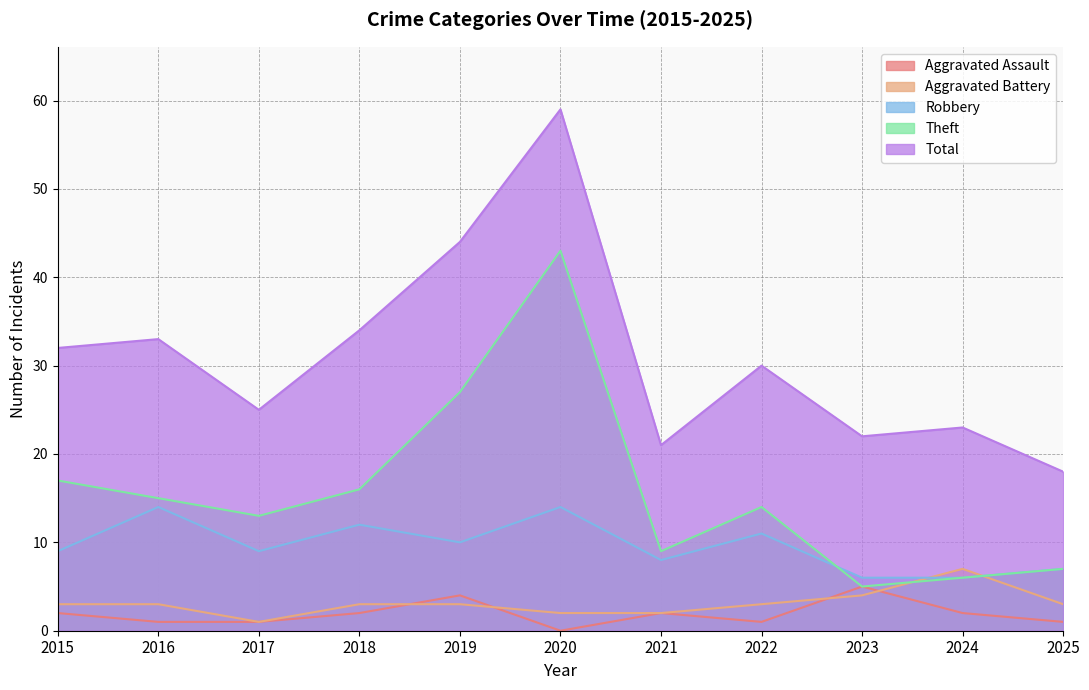

How many data points does each series have?

11